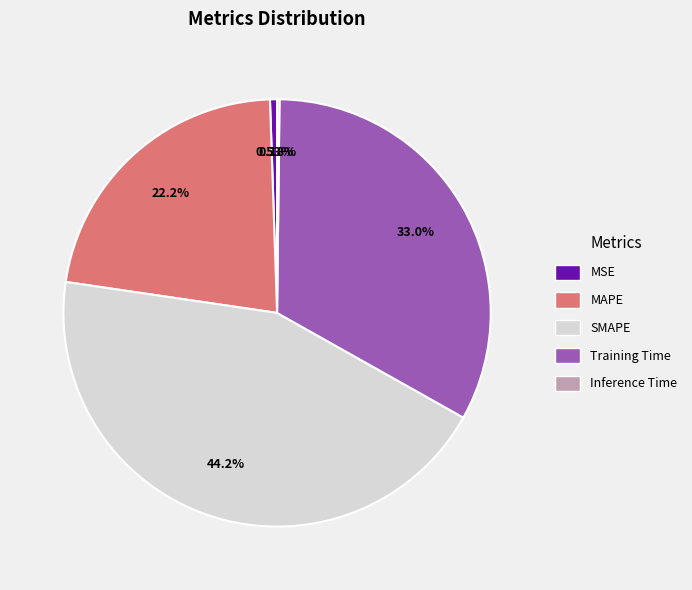

Which category has the biggest portion of the pie?

SMAPE